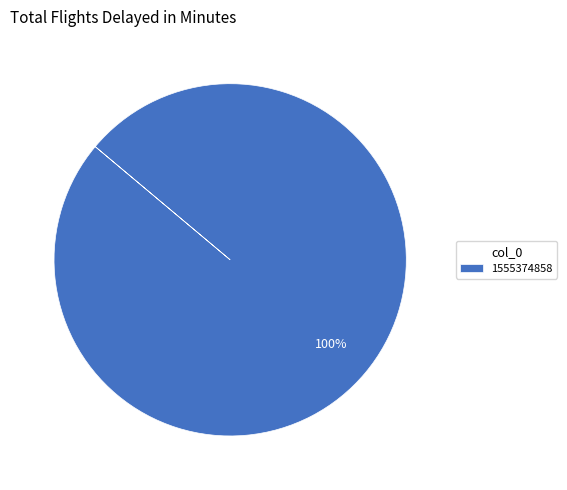

Does 1555374858 account for over 50% of the chart?

Yes